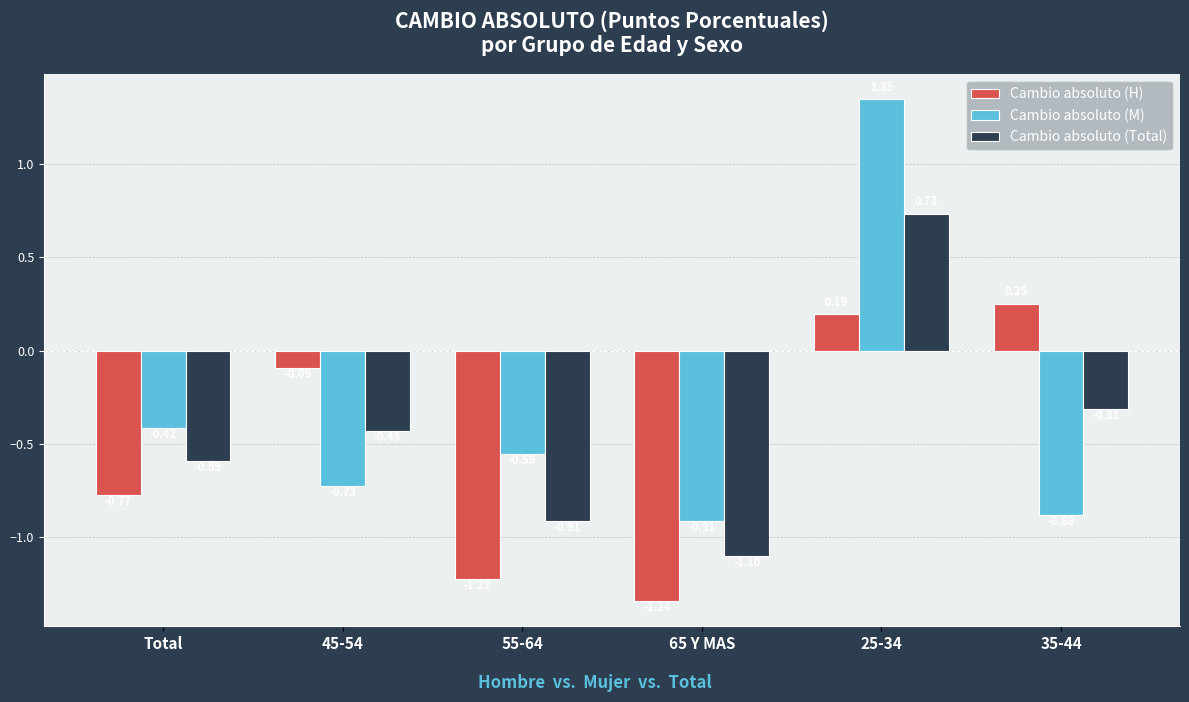

Count the number of data series in this chart.

3